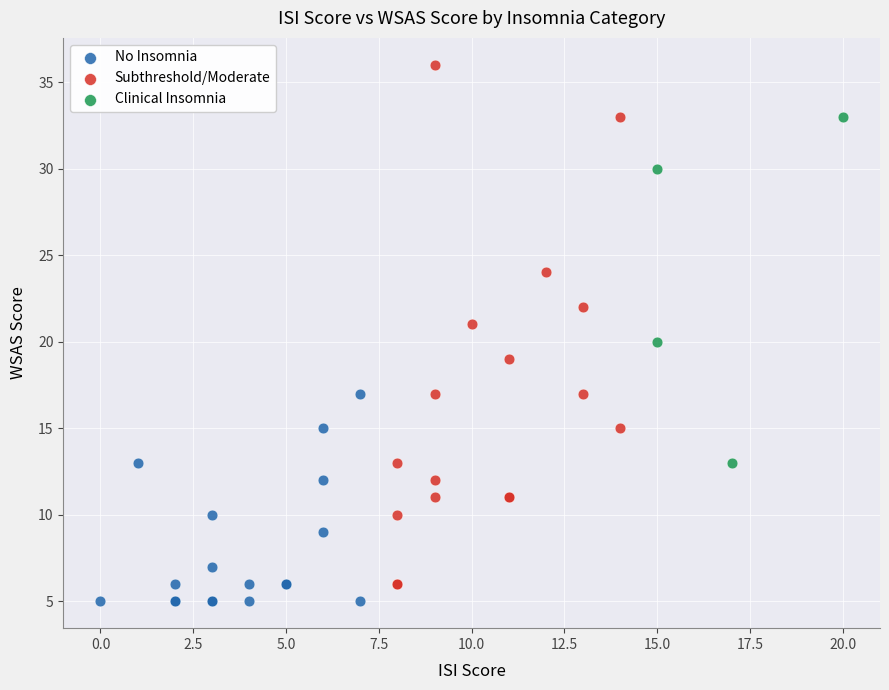

Which series contains the highest Y value?

Subthreshold/Moderate